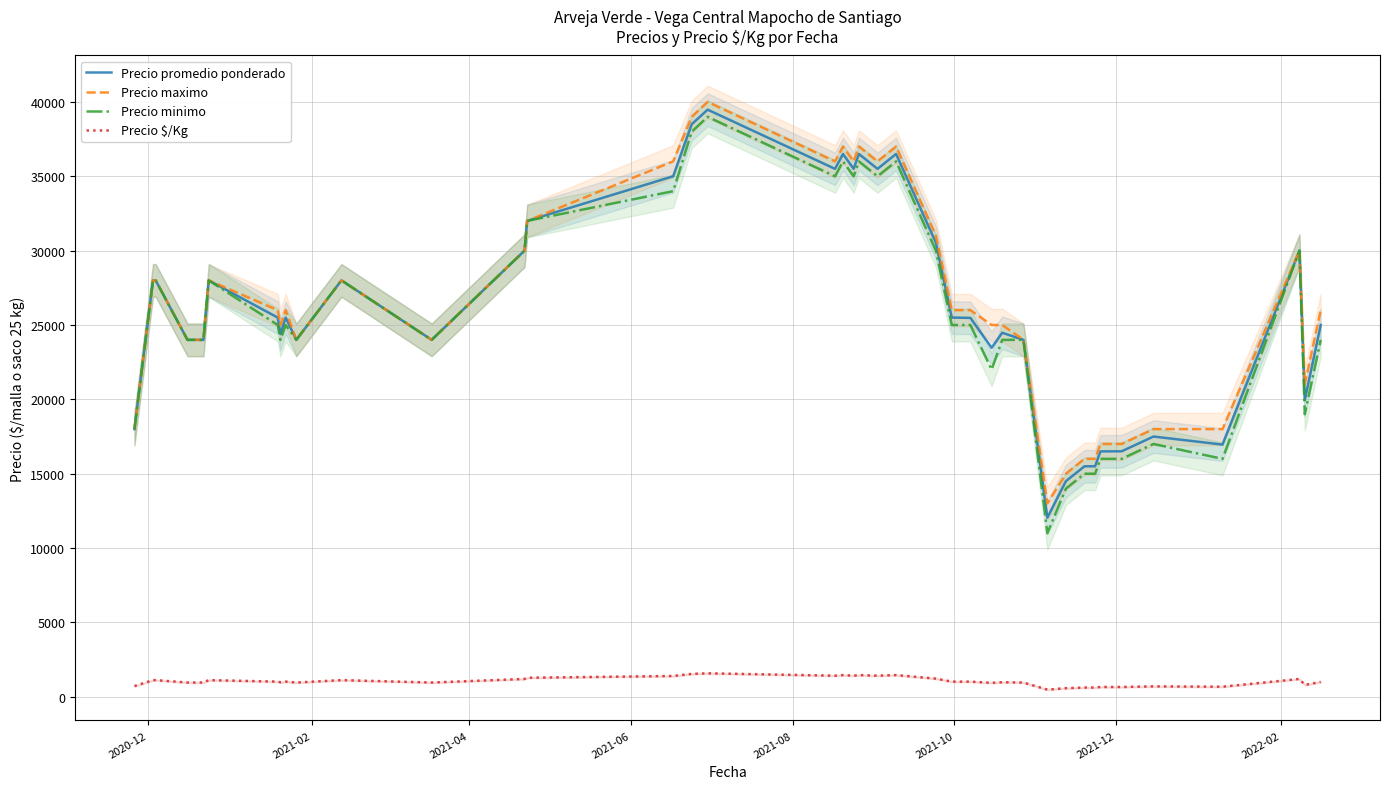

What is the greatest value displayed?

40000